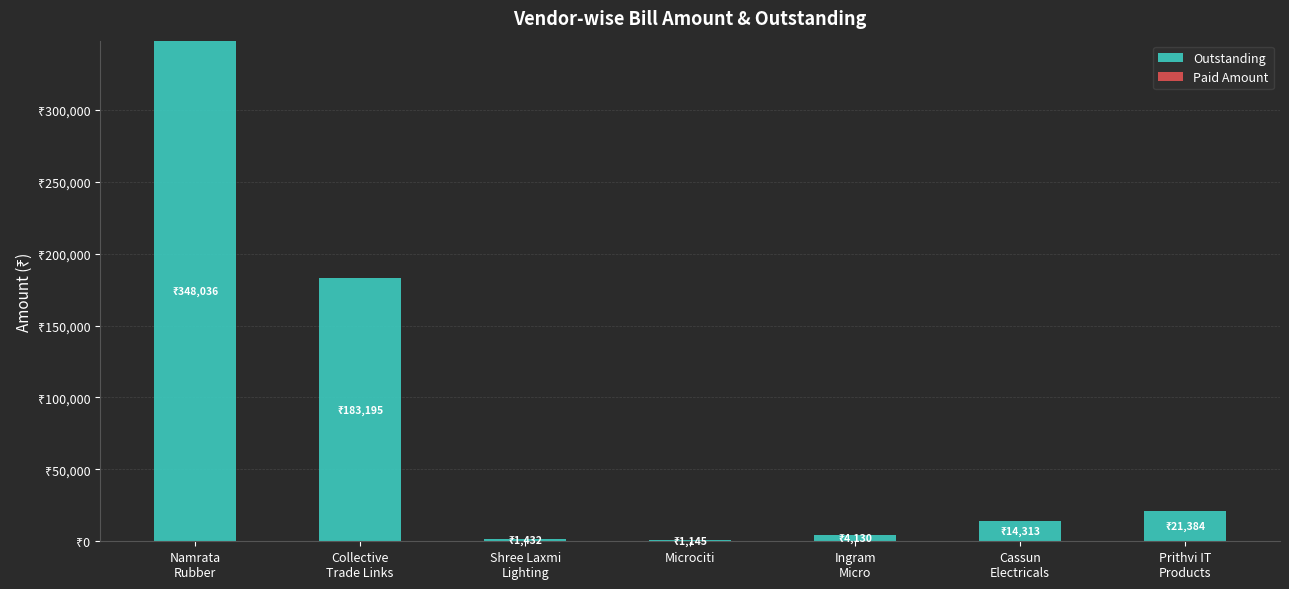

What is the label of the 5th bar from the right?

Shree Laxmi
Lighting